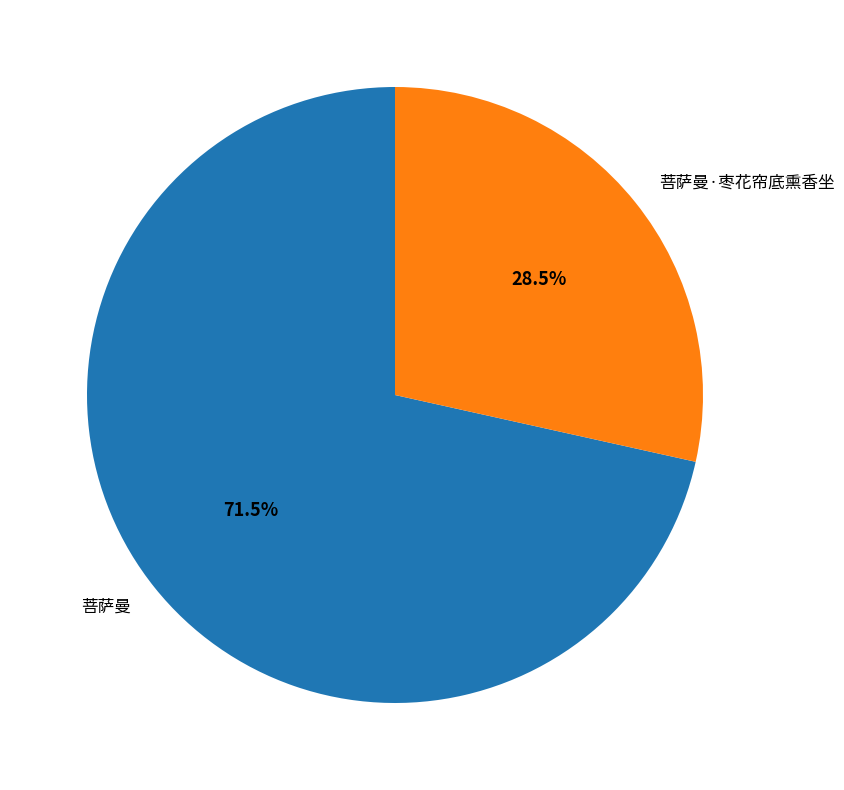

What is the ratio of the value at 菩萨曼 to the value at 菩萨曼·枣花帘底熏香坐?

2.5